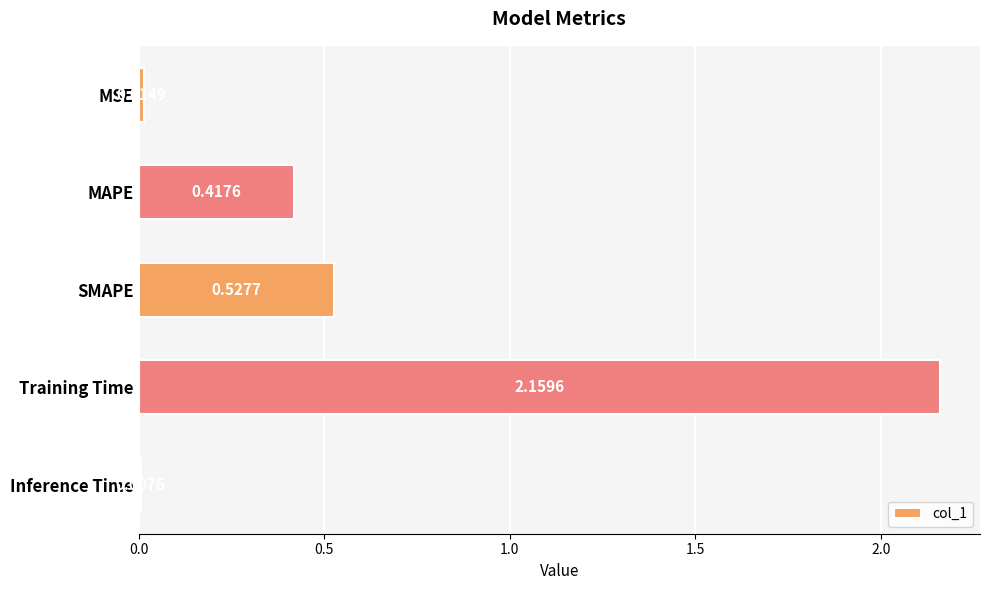

At which label is the value closest to 1?

SMAPE